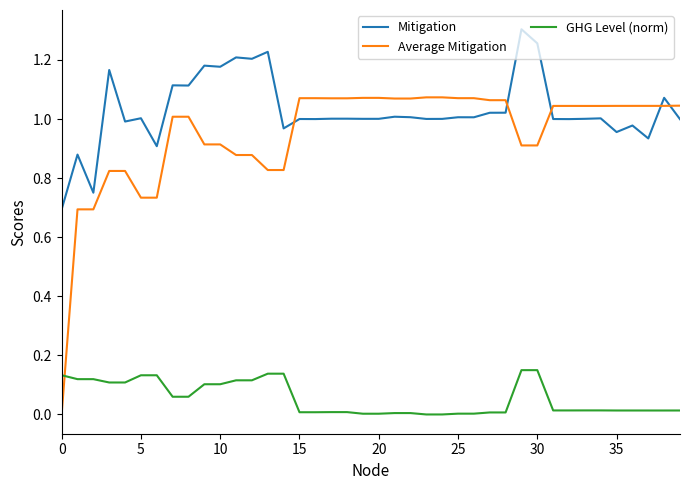

Which series has the largest total across all categories?

Mitigation